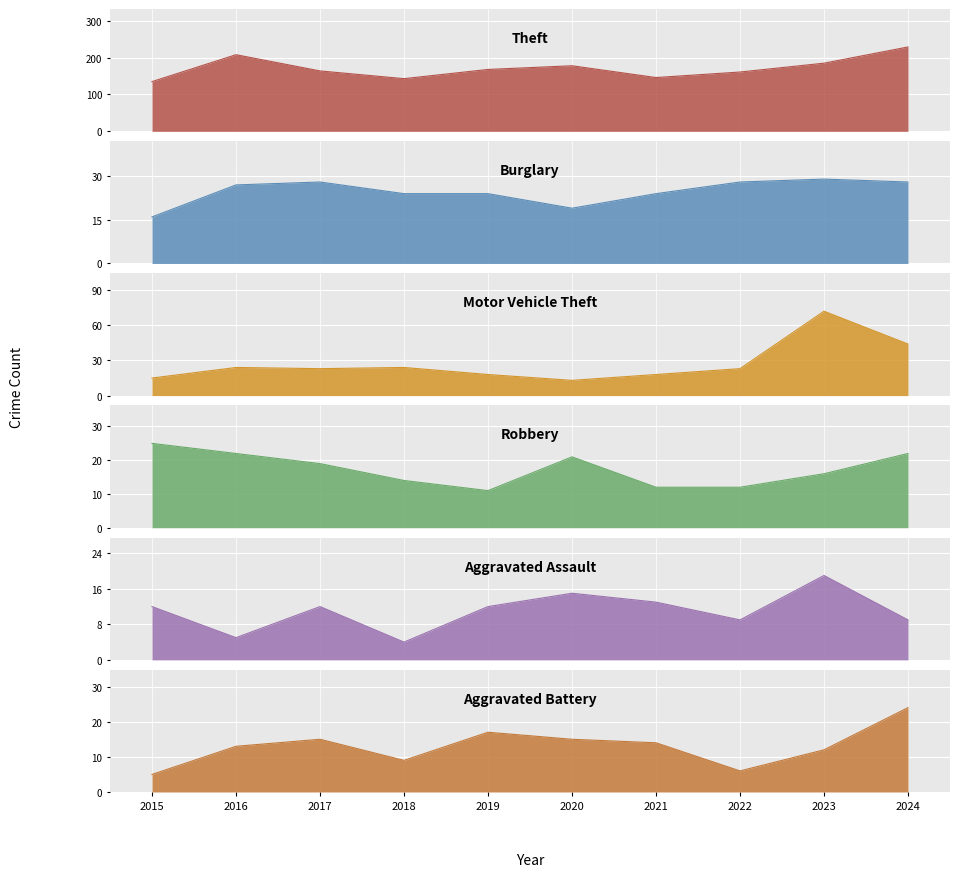

Where is the first local maximum for Robbery?

2020